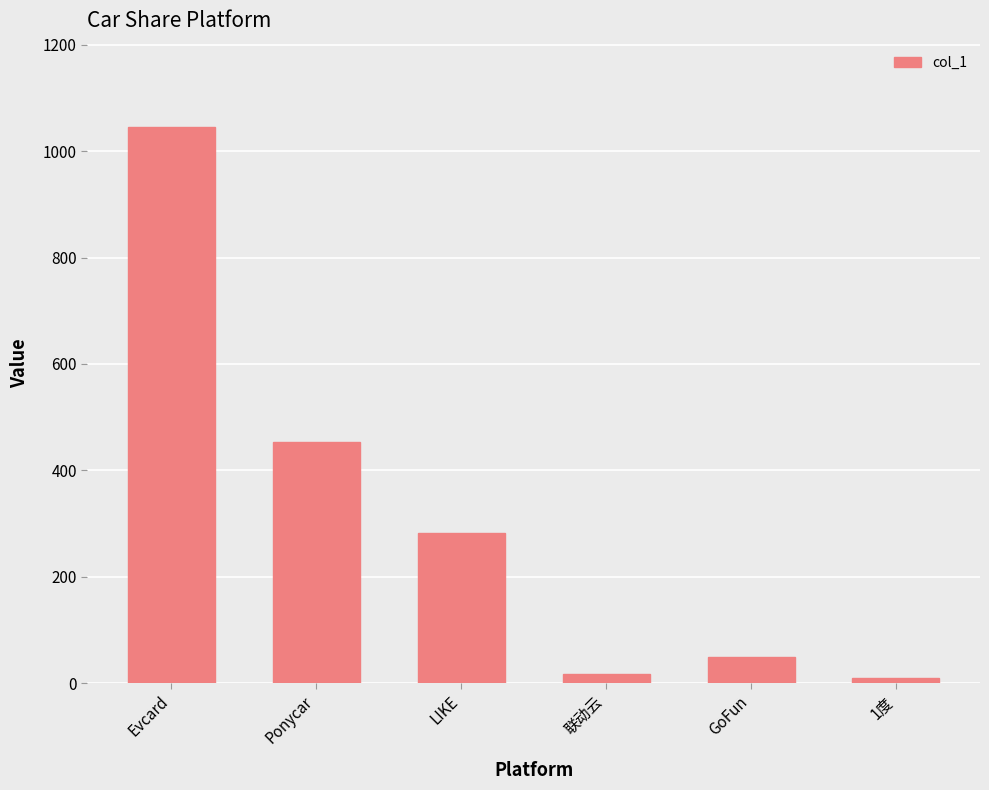

What is the value of the 2nd bar from the left?

454.0